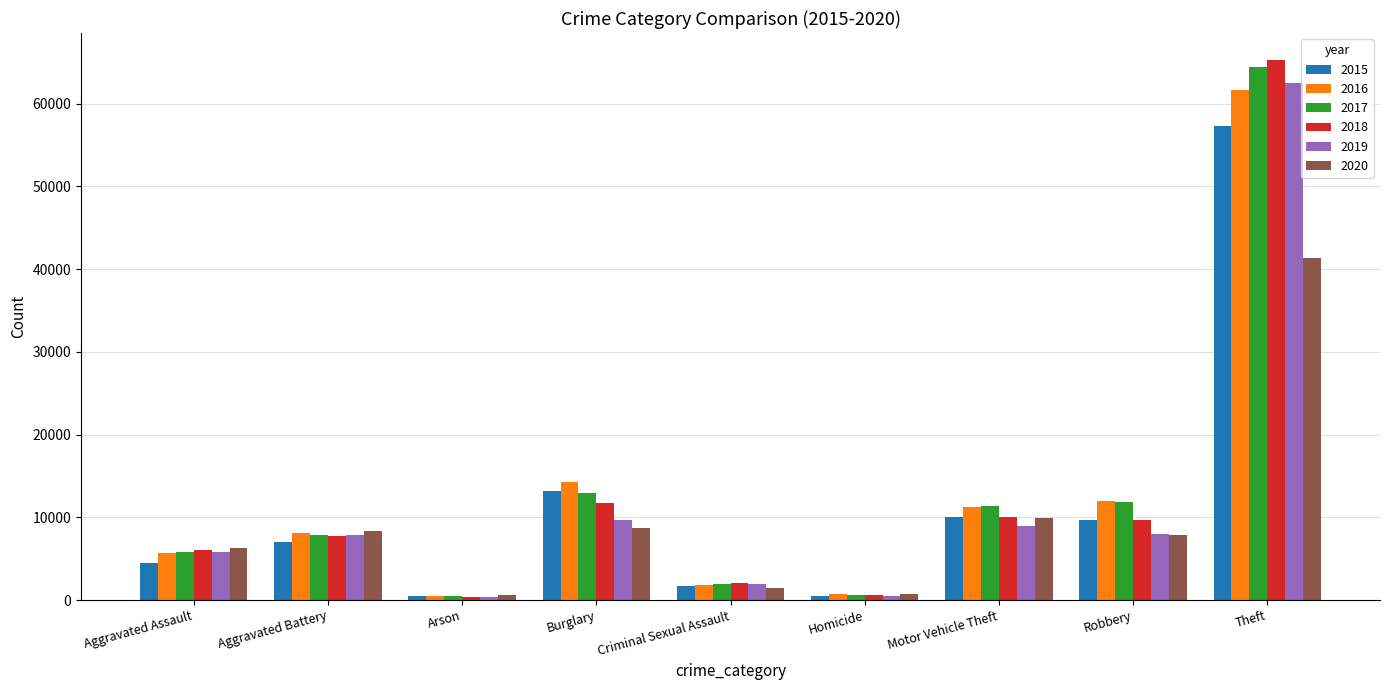

What is the minimum value for 2017?

444